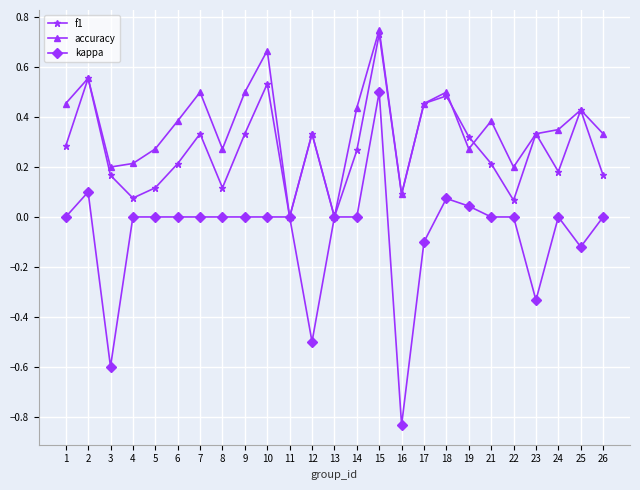

Which series has the largest total across all categories?

accuracy